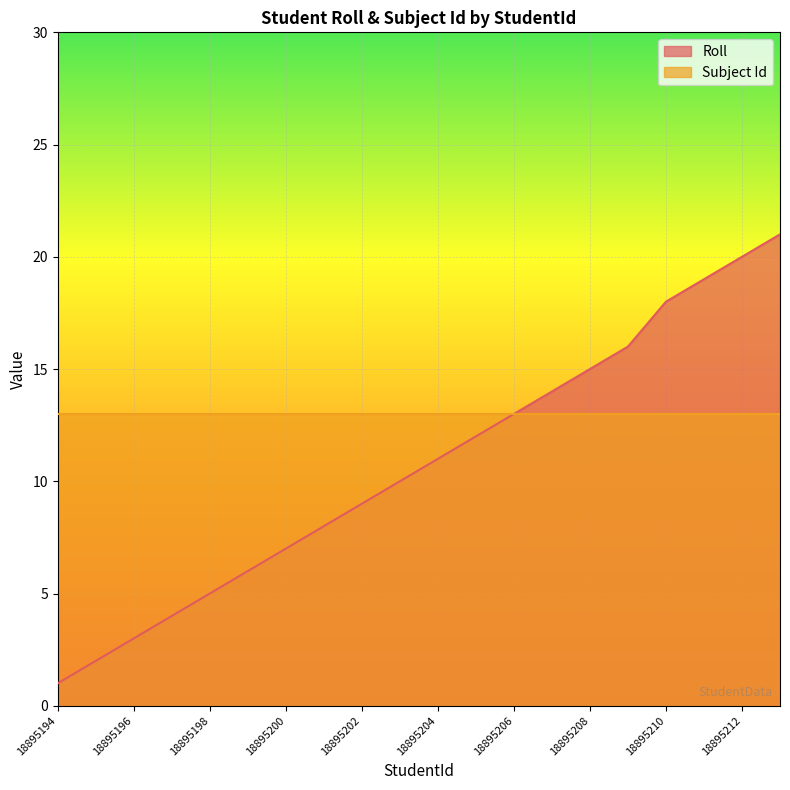

Reading right to left, transcribe all the data shown in this chart.

21	20	19	18	16	15	14	13	12	11	10	9	8	7	6	5	4	3	2	1